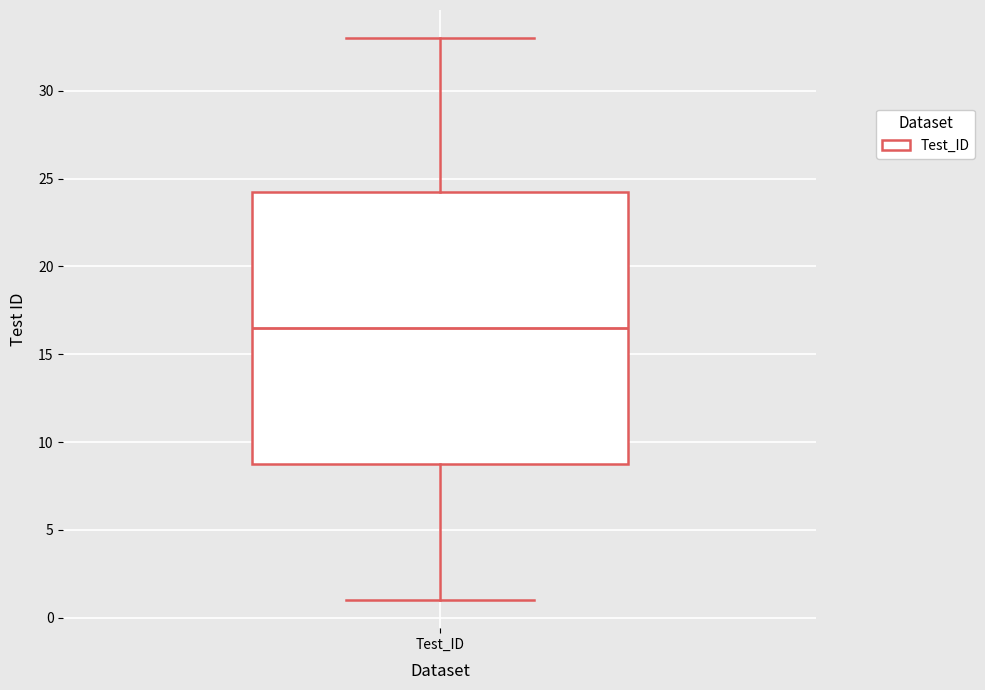

Transcribe this box plot: give where the median line is, the range the box spans, and where the two whiskers end, as read against the y-axis. The values are not printed on the chart, so give them approximately, as read against the axis.

median 16.5, box 9.0 to 24.5, whiskers 1.0 to 33.0